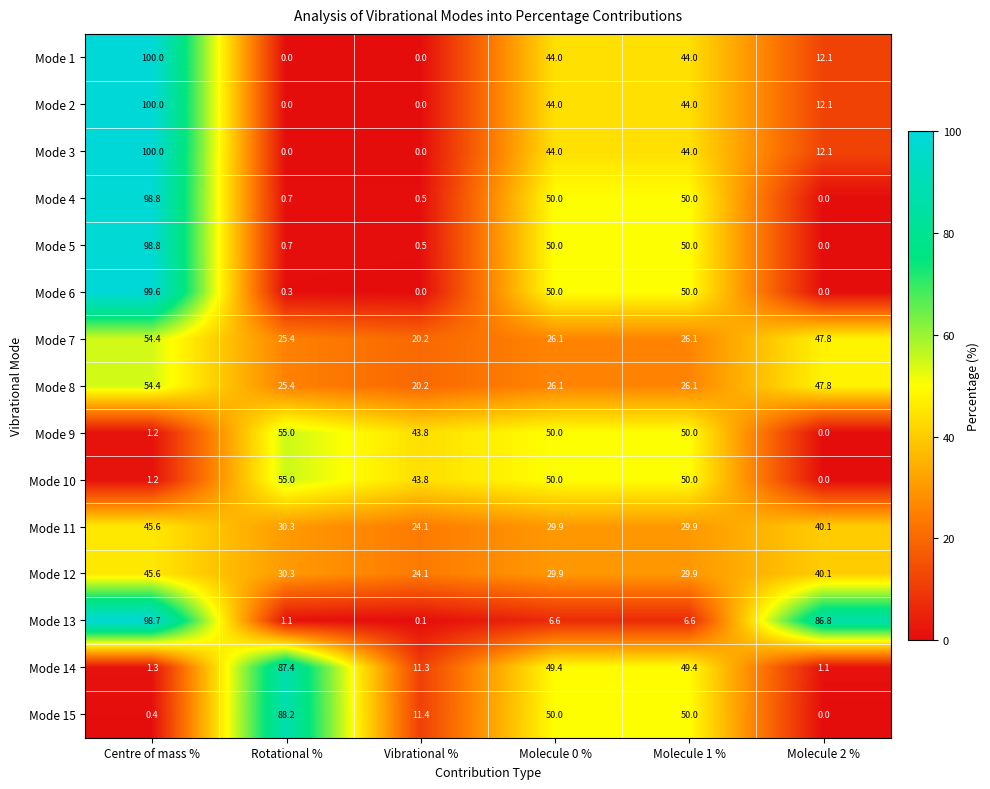

What is the maximum value for Mode 10?

55.0